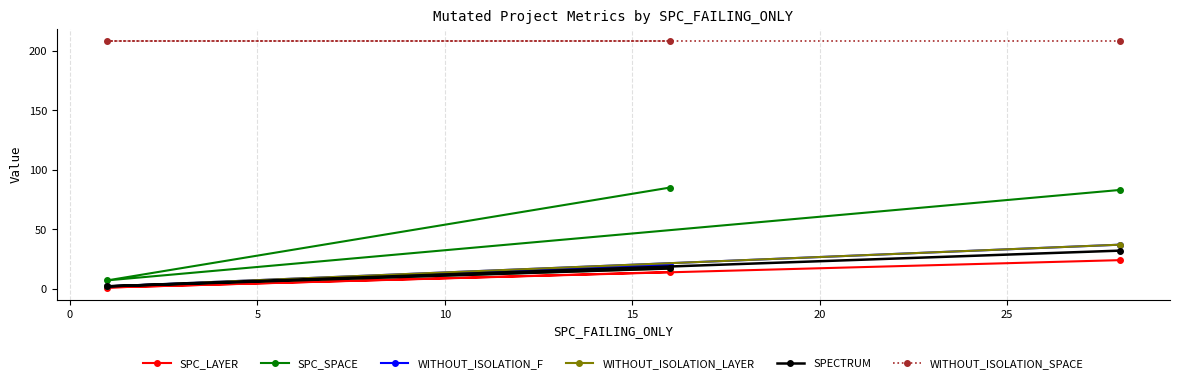

Which series has the largest total across all categories?

WITHOUT_ISOLATION_SPACE